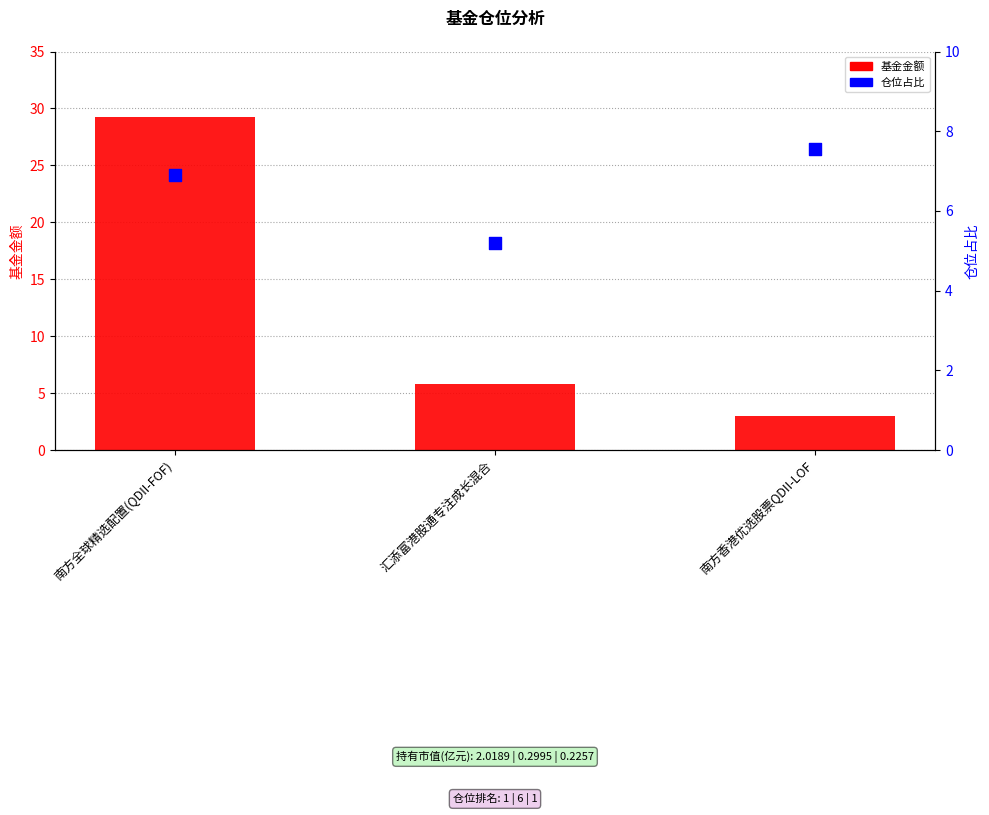

What are all the series names shown in the legend?

基金金额, 仓位占比